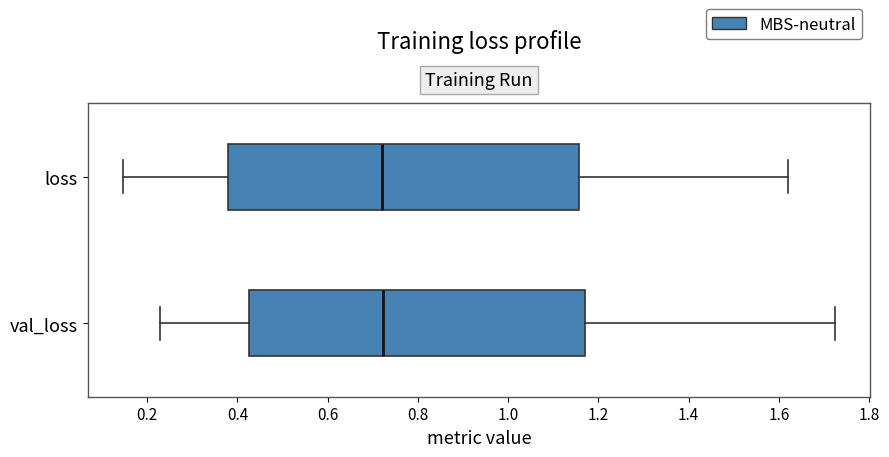

Which box is the widest, from its left edge to its right edge?

loss